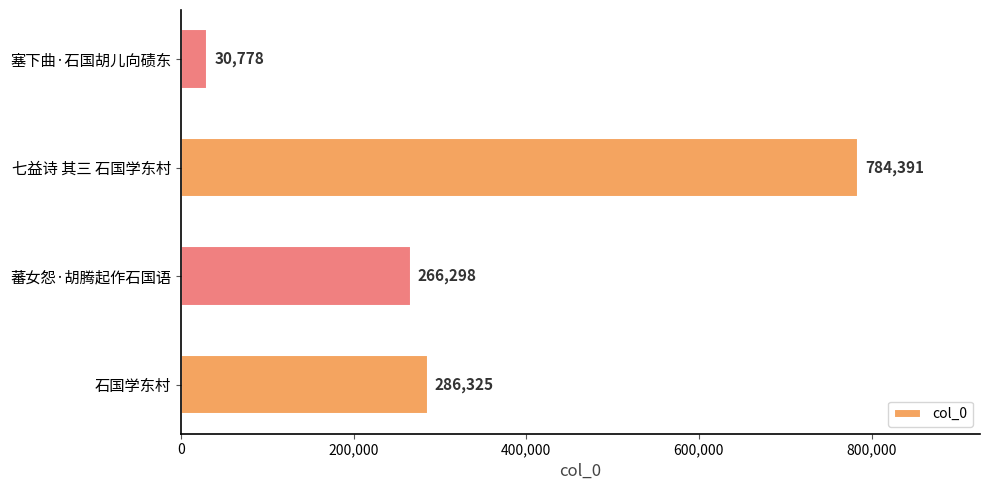

Rank the categories by value from highest to lowest.

七益诗 其三 石国学东村, 石国学东村, 蕃女怨·胡腾起作石国语, 塞下曲·石国胡儿向碛东